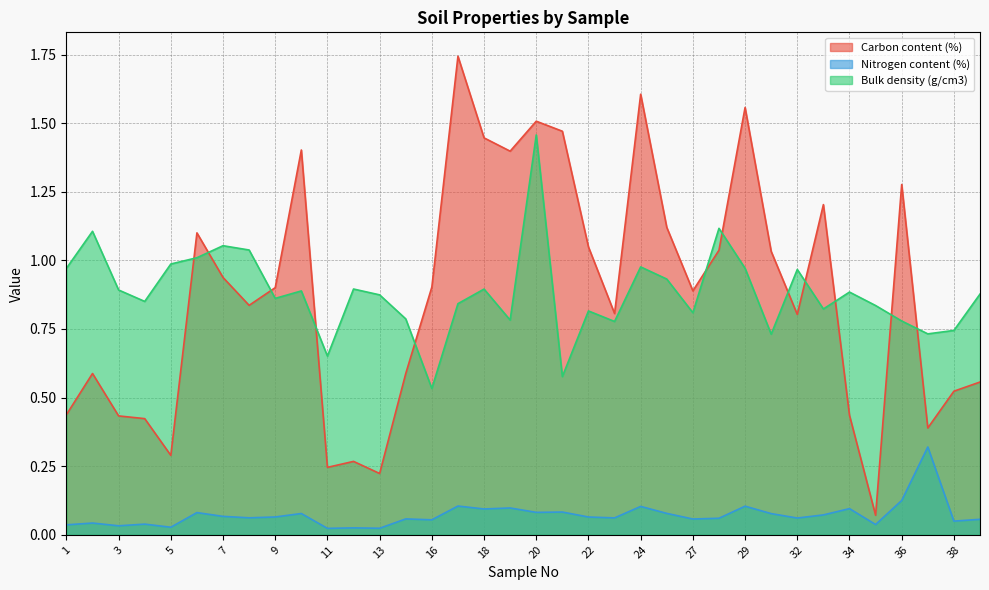

In Nitrogen content (%), how many points are lower than both neighbors (excluding endpoints)?

13